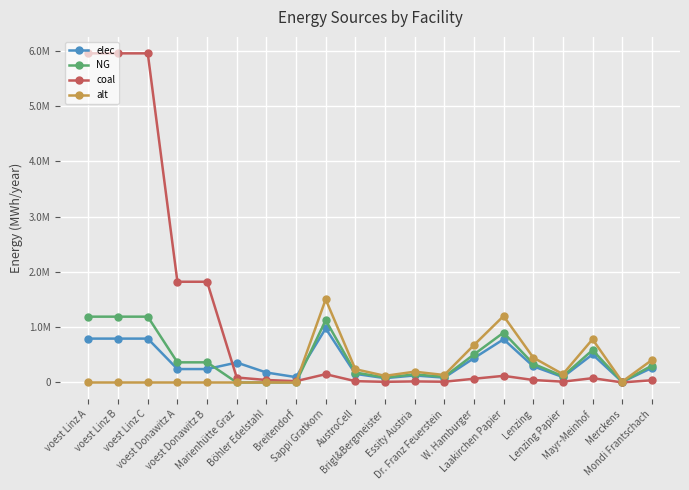

At which label does elec first exceed 263835?

voest Linz A